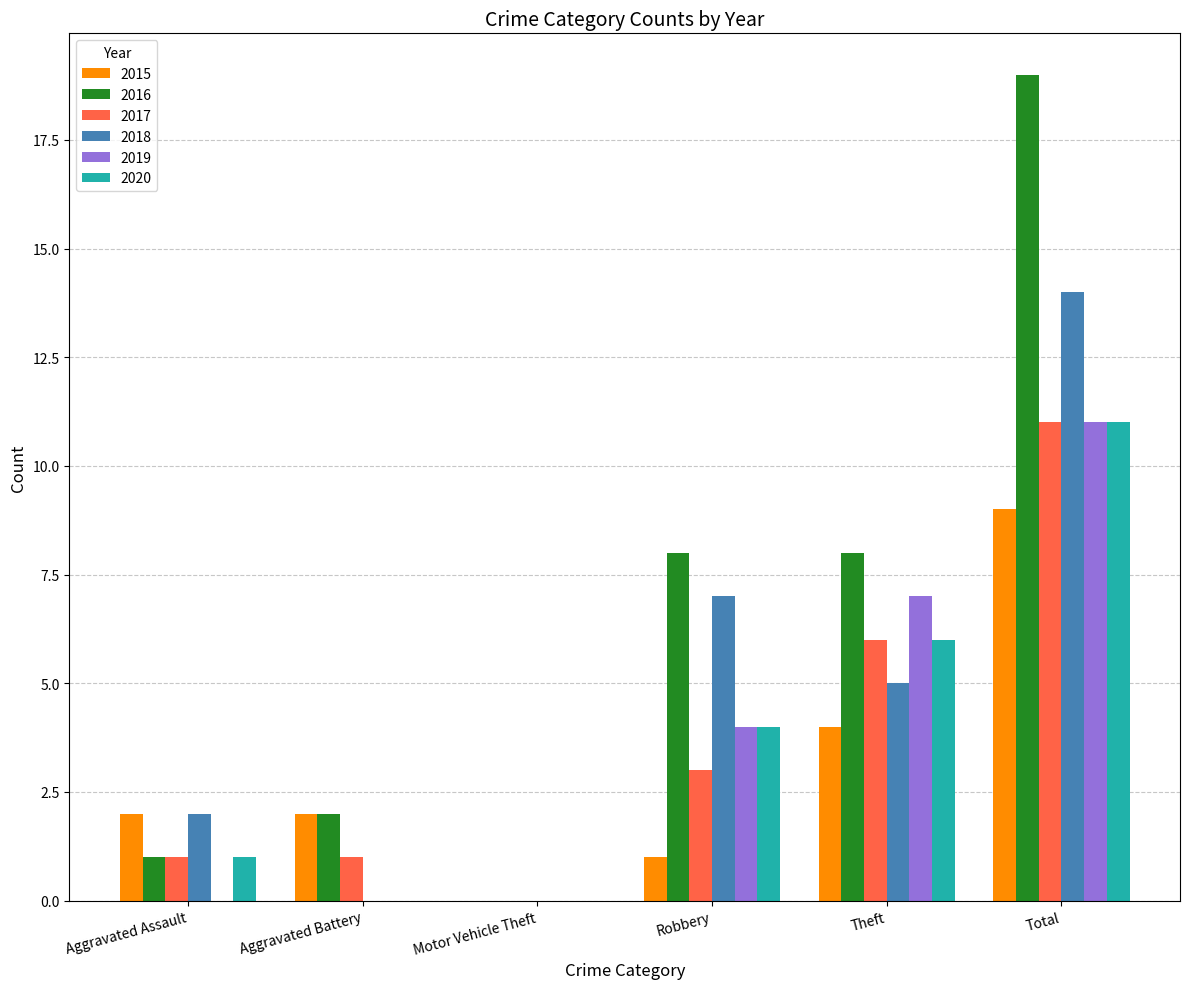

What is the difference between the 2018 values at Motor Vehicle Theft and Total?

14